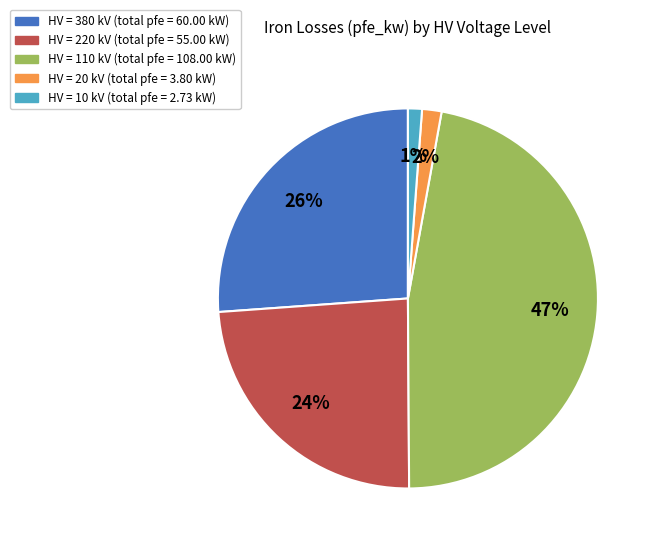

Is there a majority slice in this chart?

No